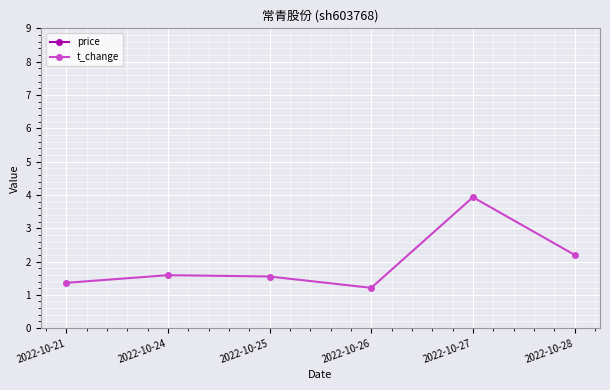

What is the total value across all series at 2022-10-21?

18.5